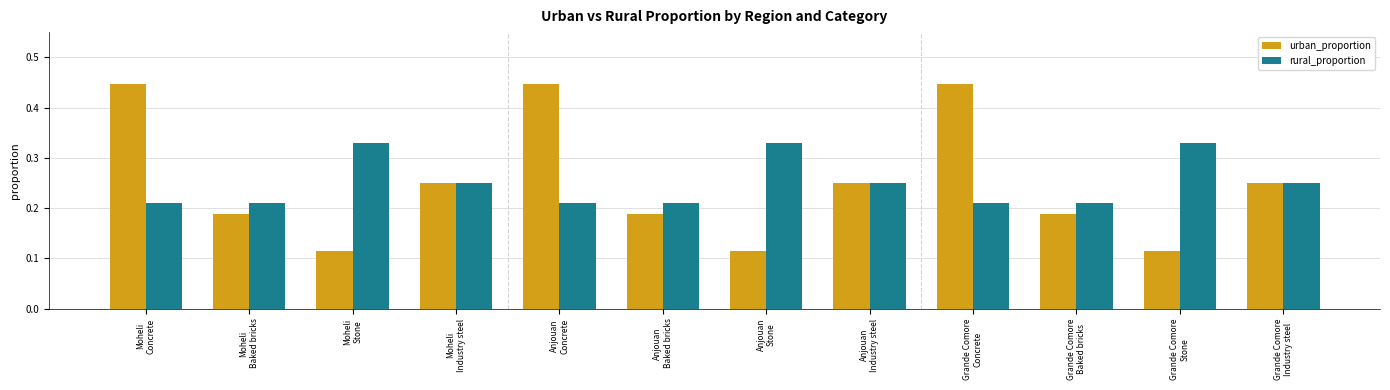

Count the urban_proportion values in the range 0 to 1.

12